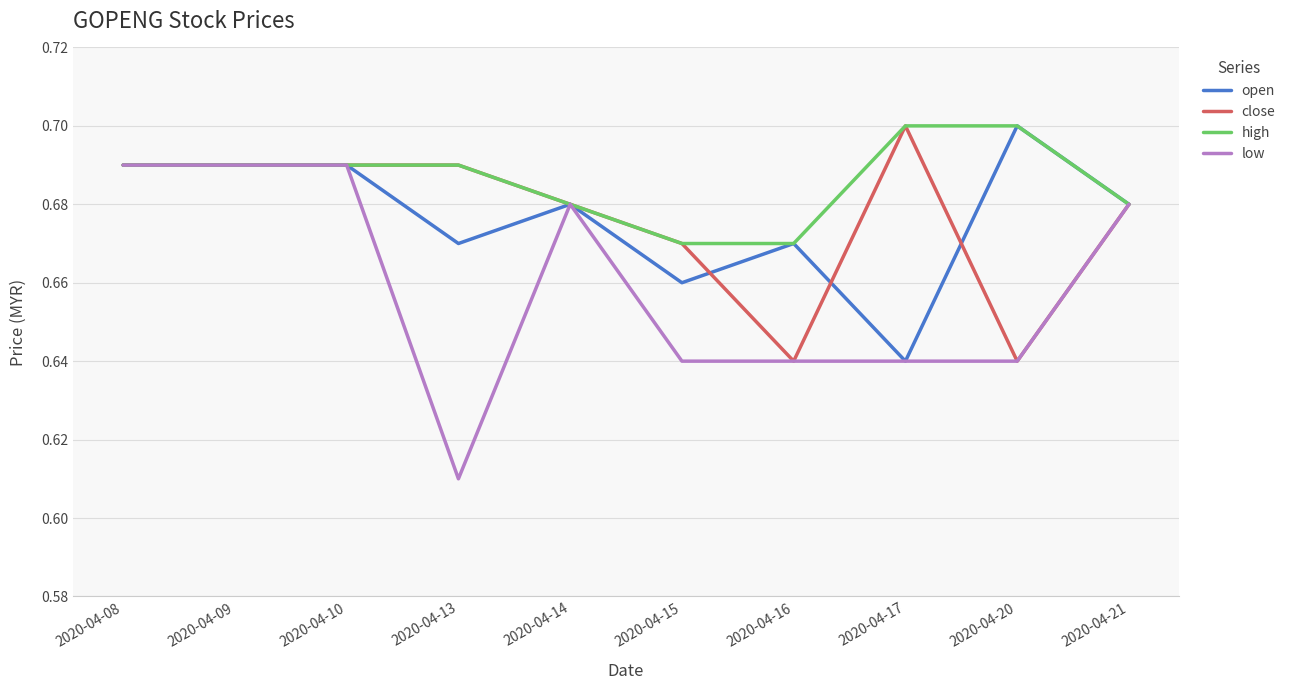

How many close values are between 0 and 1?

10